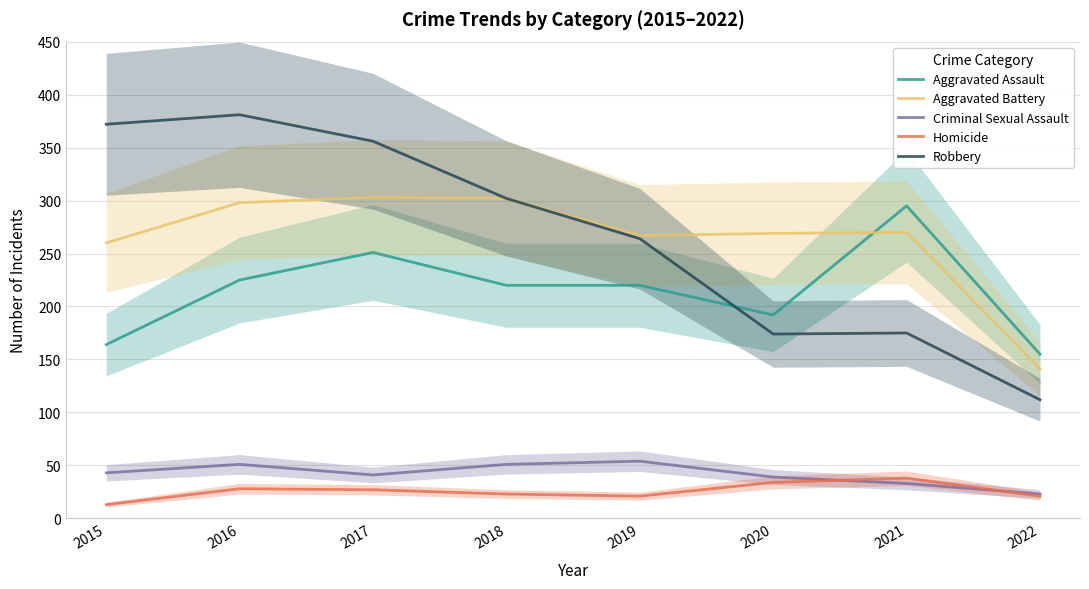

At which label does Aggravated Battery first exceed 270?

2016